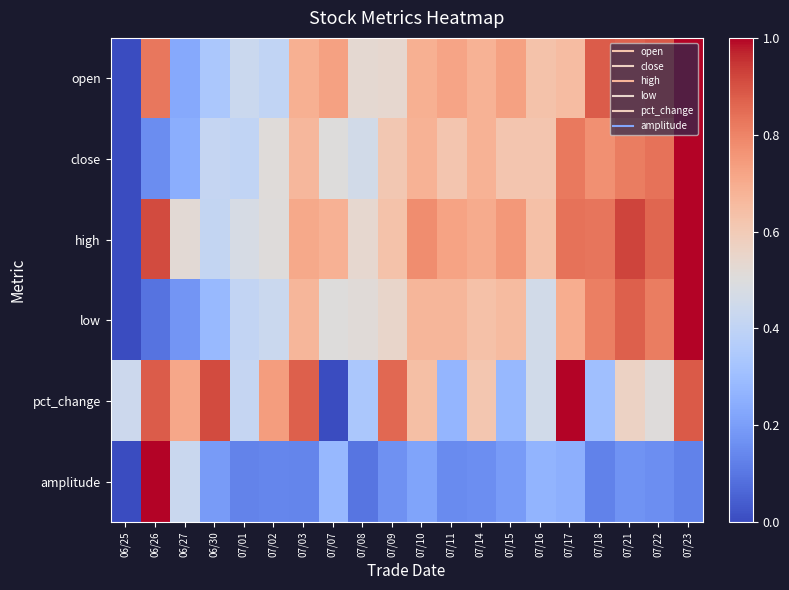

What is the difference between the highest and lowest values at 07/03?

0.7